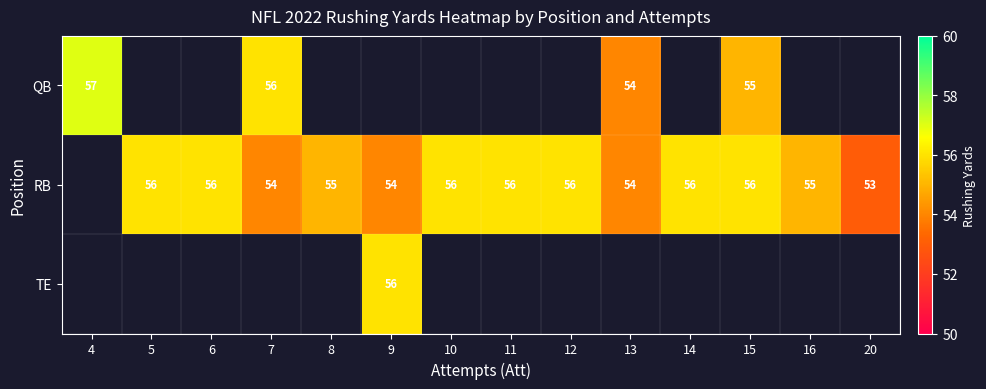

At which category does the chart reach its minimum across all series?

20